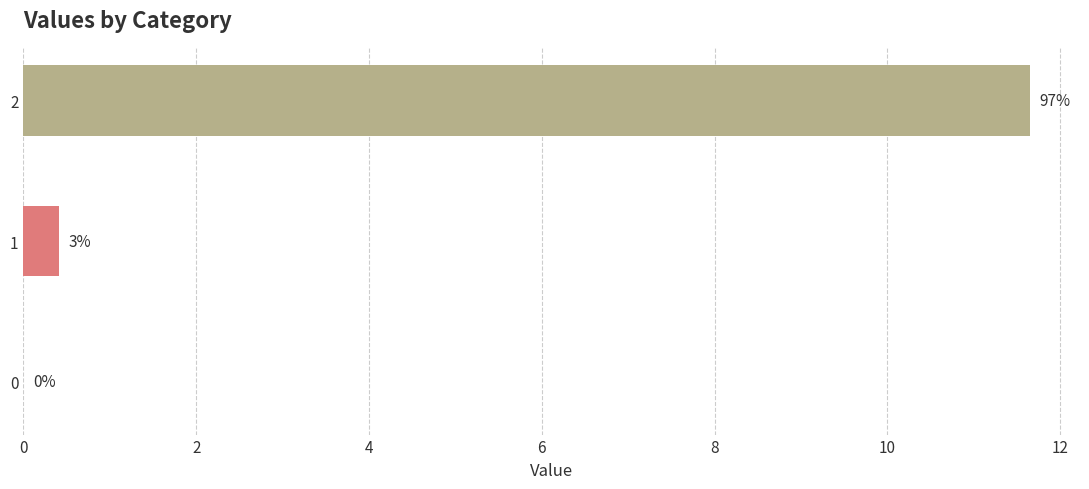

What is the sum of the values at 2 and 0?

11.6